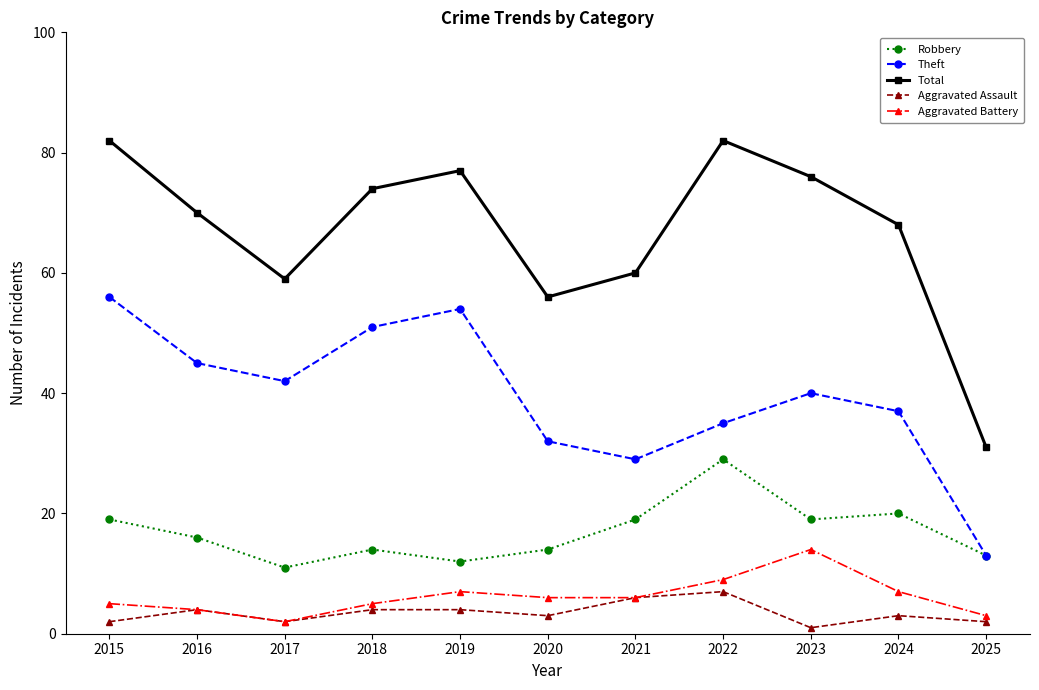

Reading left to right, extract all data points from this chart.

Robbery: 19	16	11	14	12	14	19	29	19	20	13
Theft: 56	45	42	51	54	32	29	35	40	37	13
Total: 82	70	59	74	77	56	60	82	76	68	31
Aggravated Assault: 2	4	2	4	4	3	6	7	1	3	2
Aggravated Battery: 5	4	2	5	7	6	6	9	14	7	3